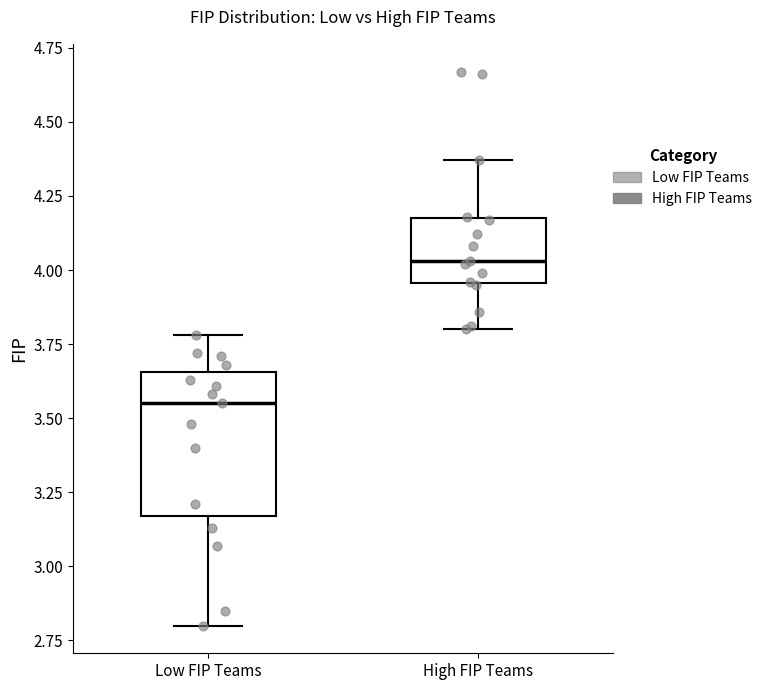

Which box's median line is the lowest?

Low FIP Teams